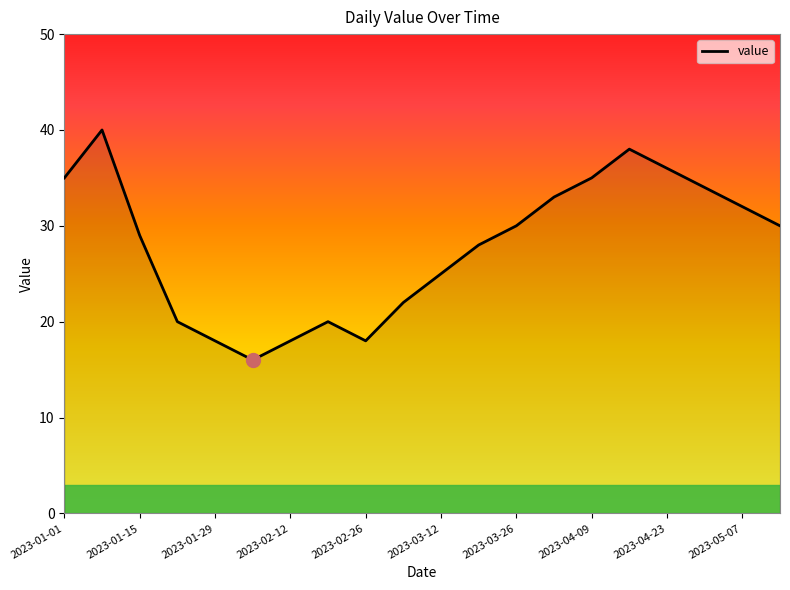

What is the difference between the maximum and minimum values?

24